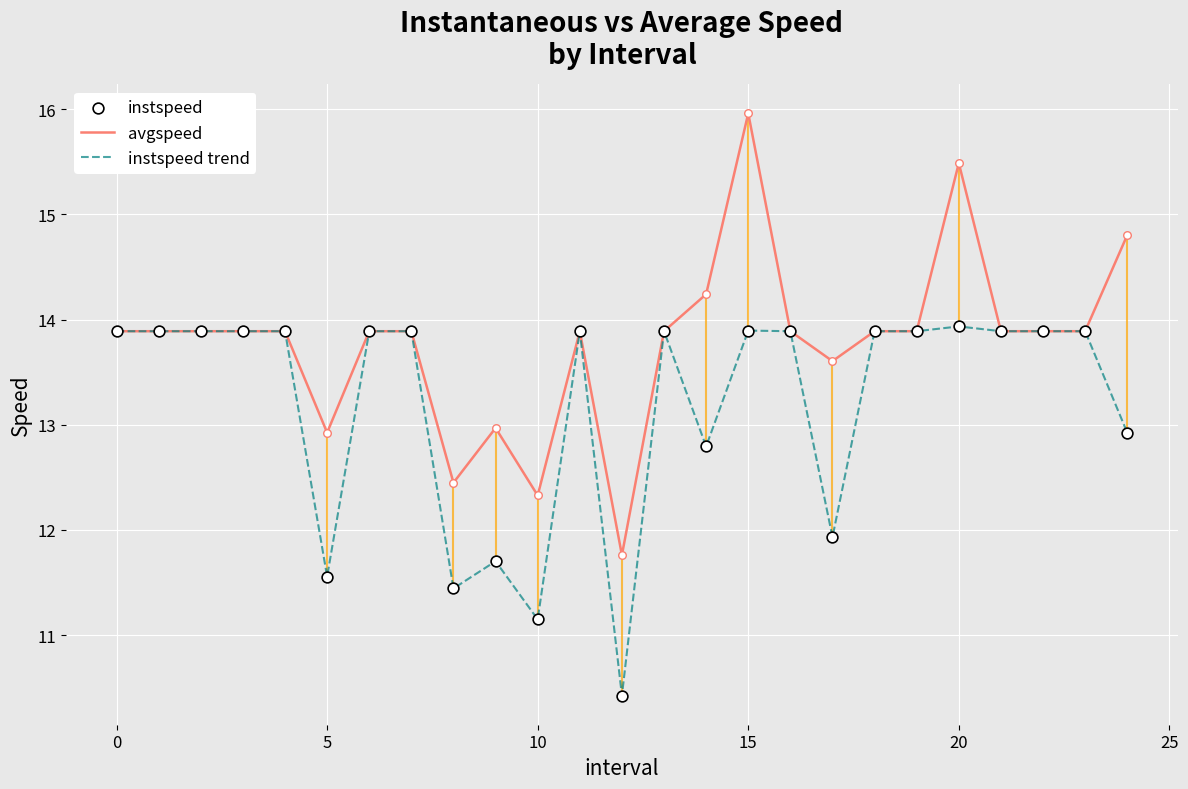

Which series has the largest total across all categories?

avgspeed